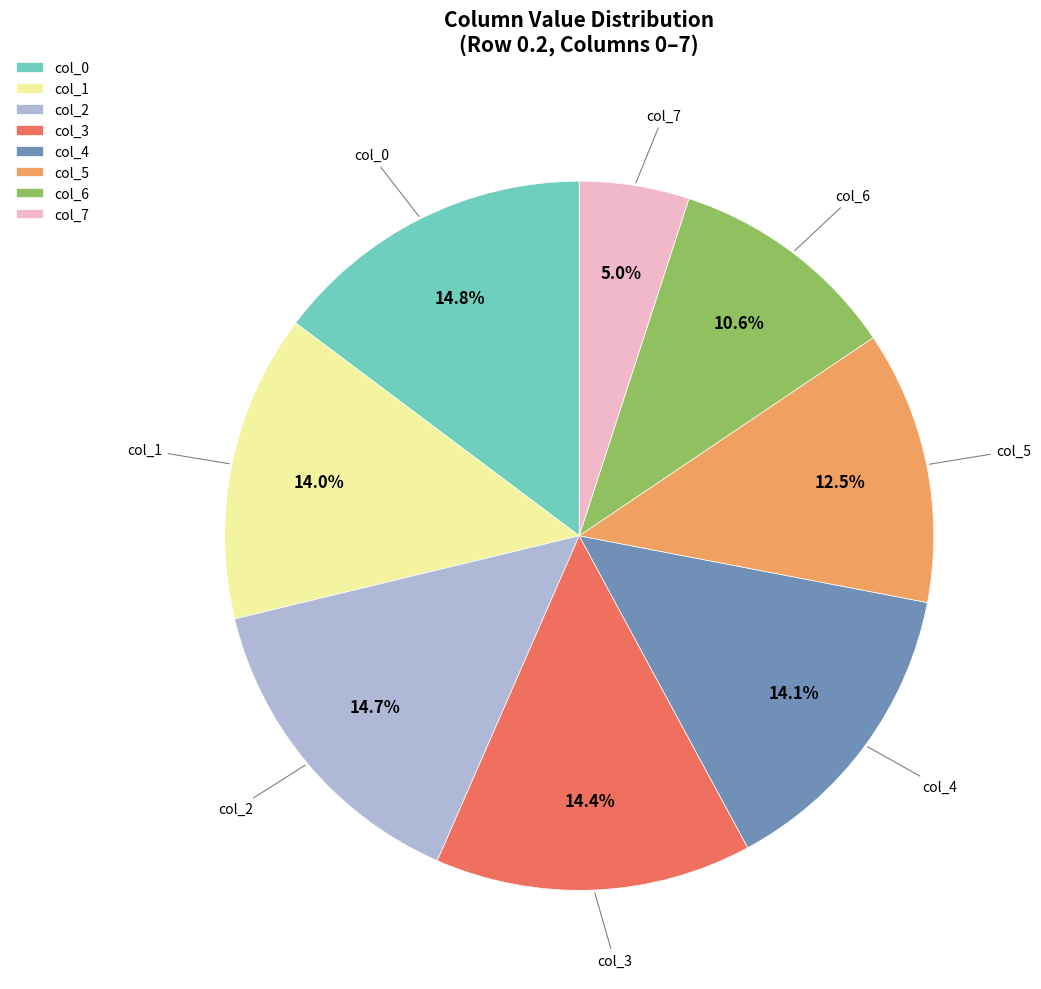

Does col_4 account for over 50% of the chart?

No